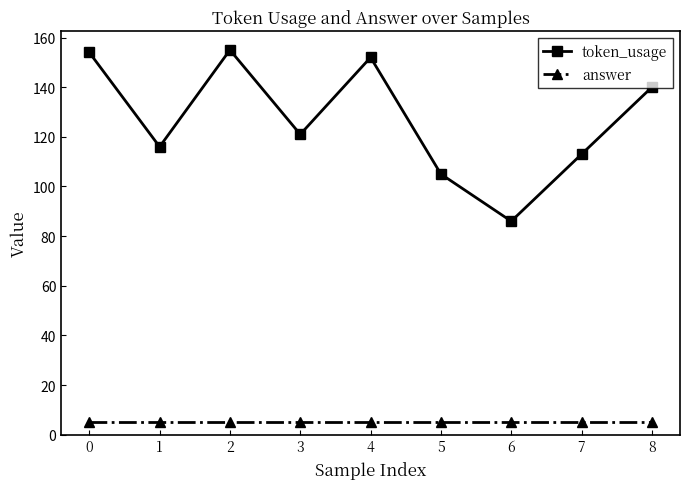

How many lines are shown in the chart?

2